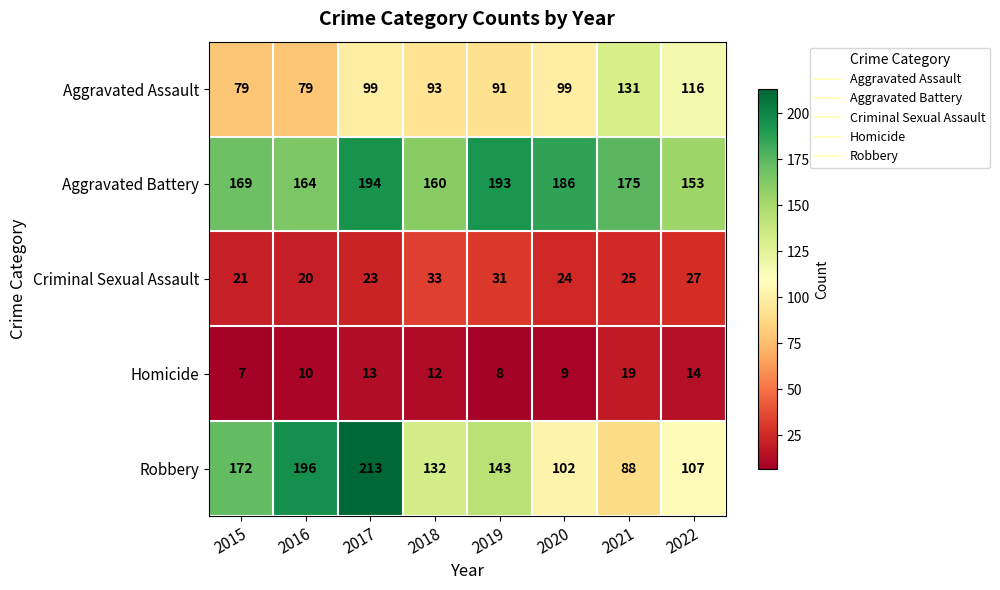

At 2017, list the series in order from smallest to largest.

Homicide, Criminal Sexual Assault, Aggravated Assault, Aggravated Battery, Robbery